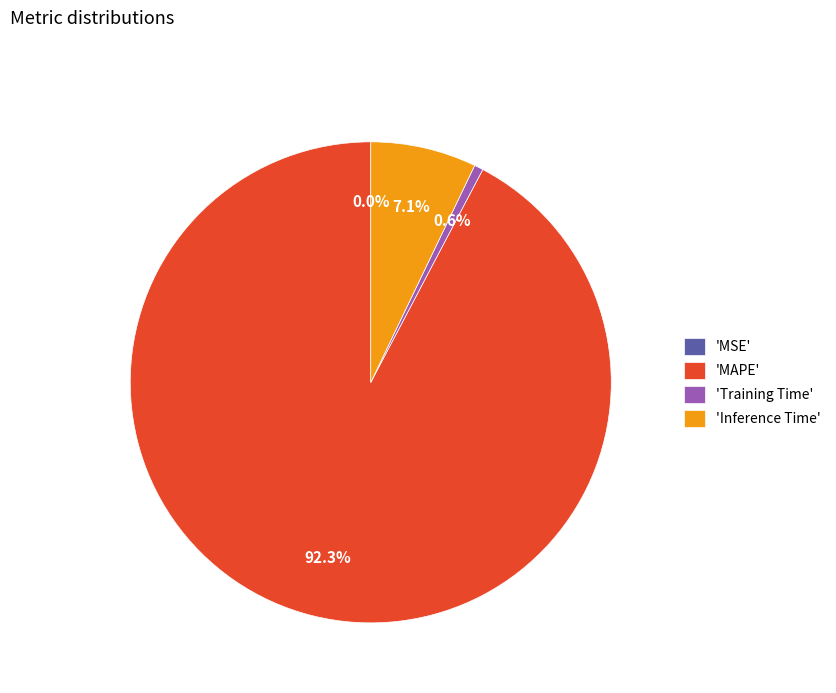

What portion of the pie excludes 'Training Time'?

99.4%